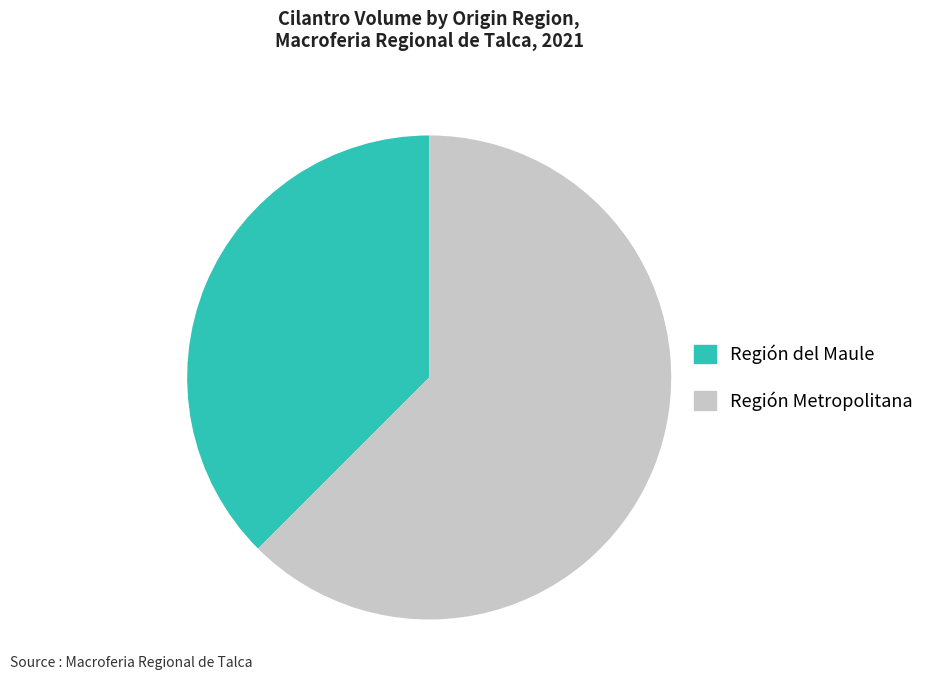

How many slices are in this pie chart?

2